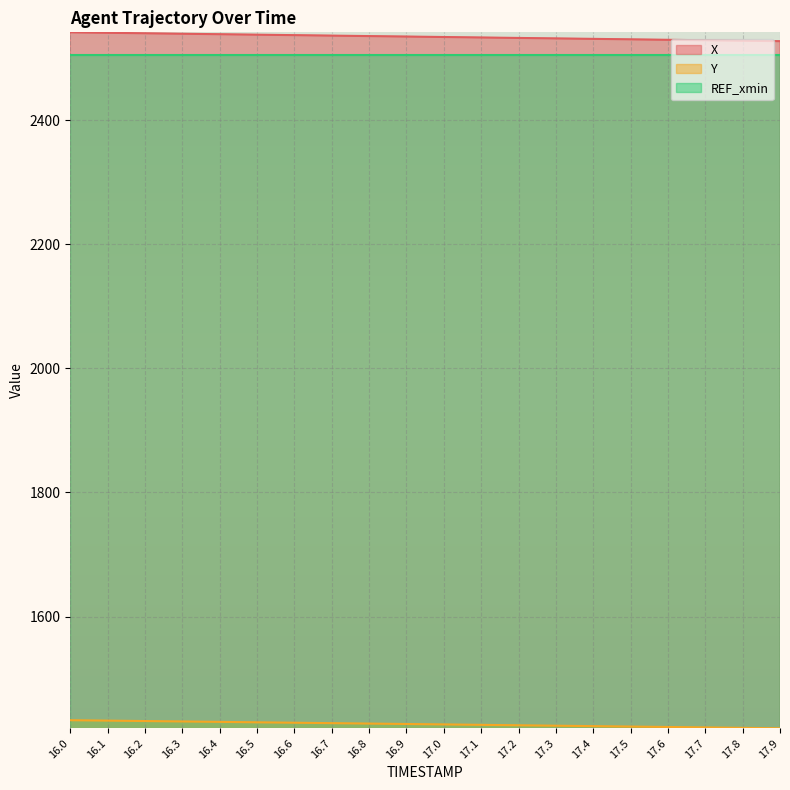

What position from the left is 17.0?

11